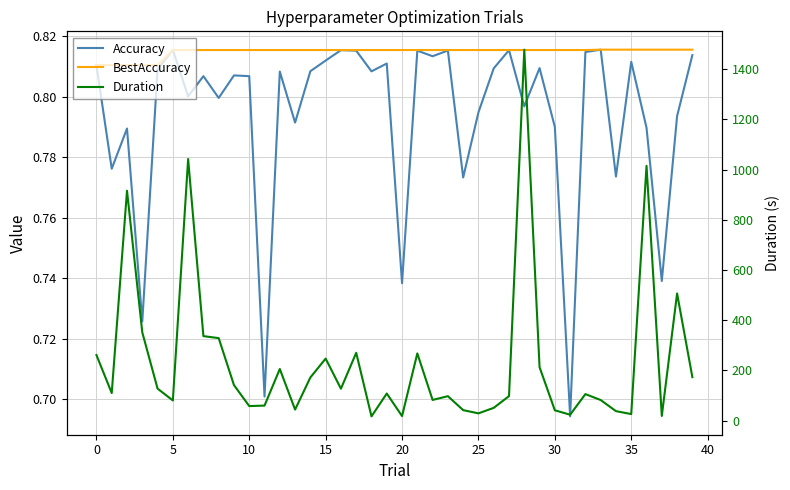

What is the label of the 26th point from the right?

14